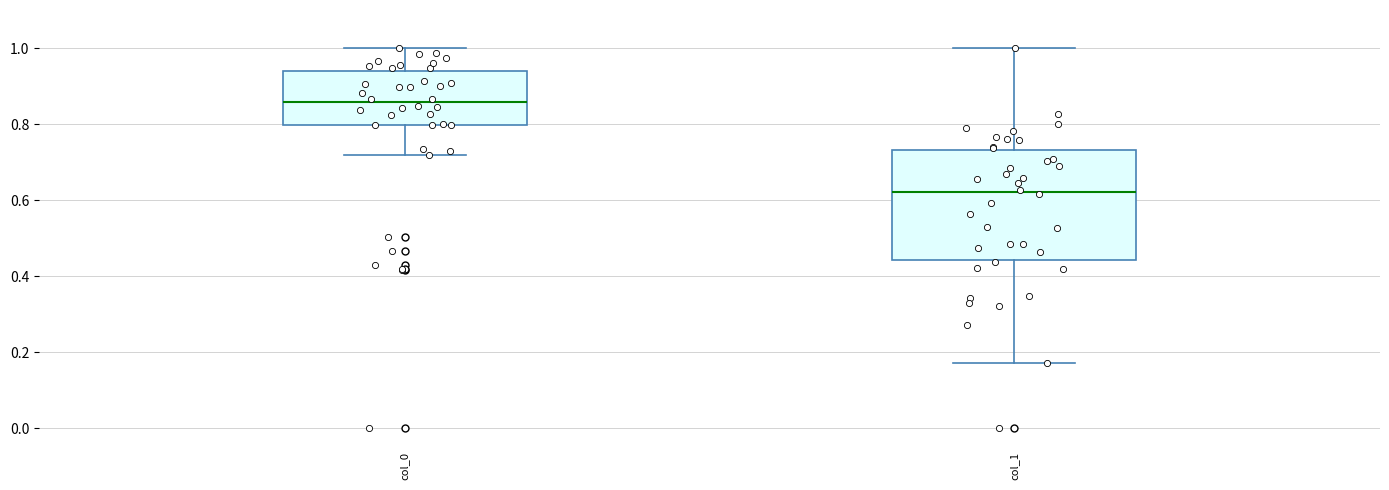

Which box's median line is the lowest?

col_1